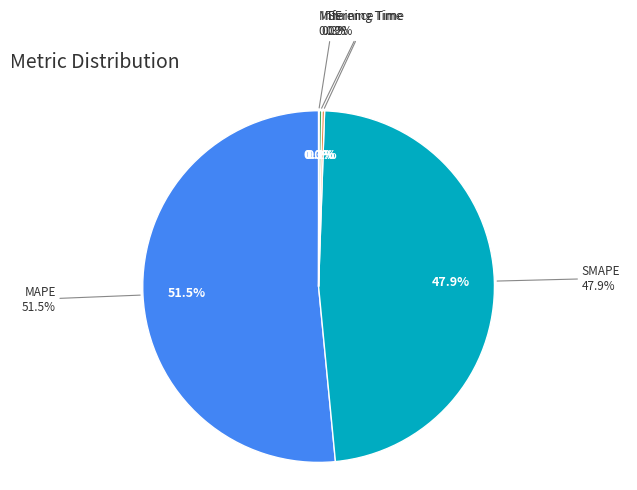

Which slice is the smallest?

MSE